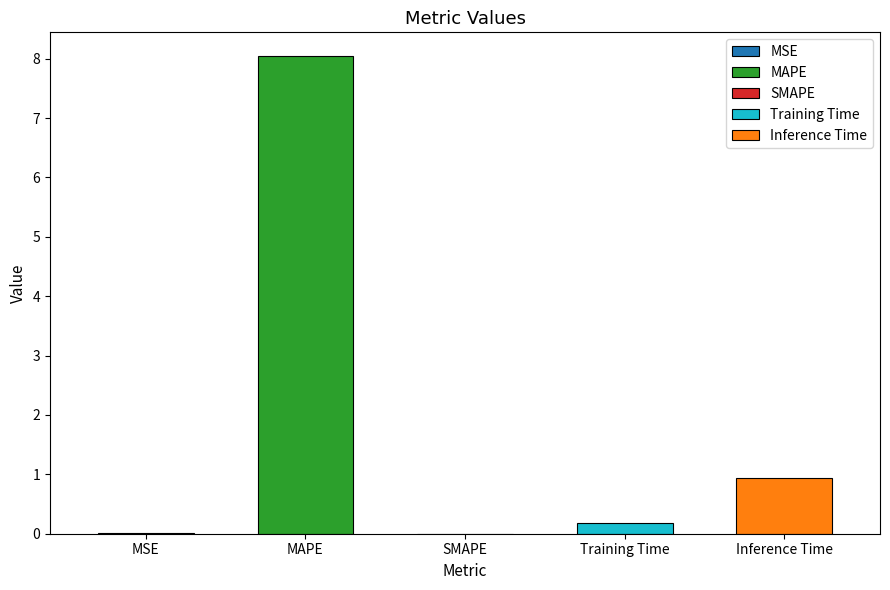

Where is the data nearest to the value 4?

Inference Time